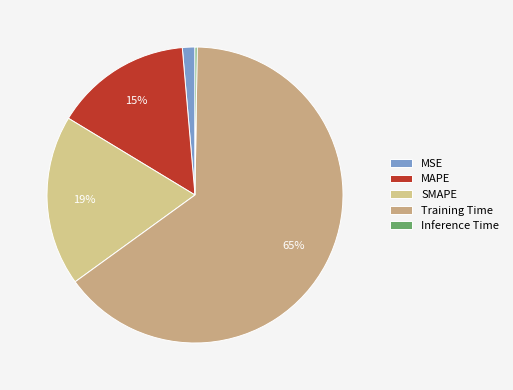

Count the number of slices in the pie.

5